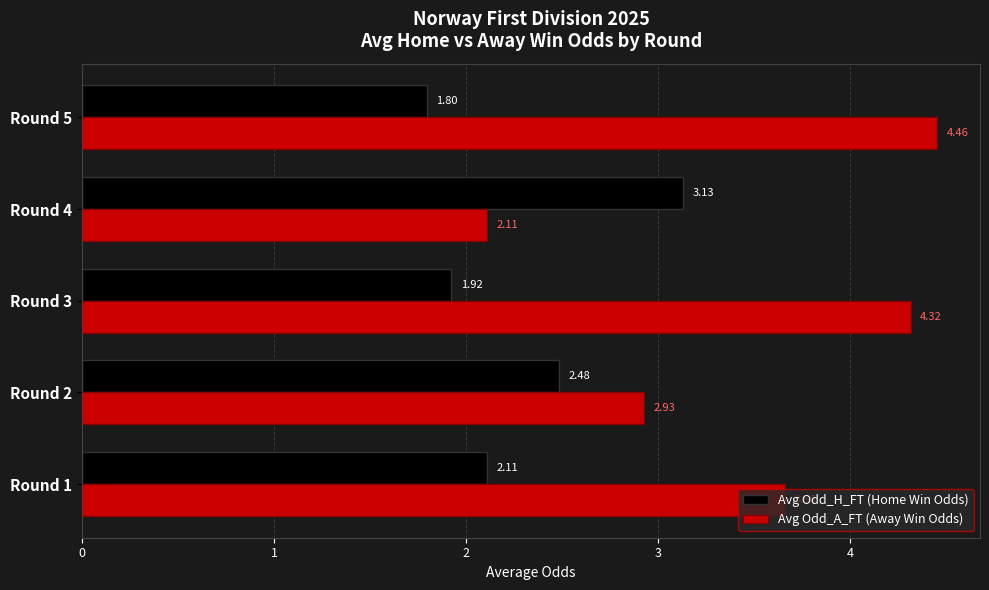

What is the average value of the Avg Odd_H_FT (Home Win Odds) series?

2.3